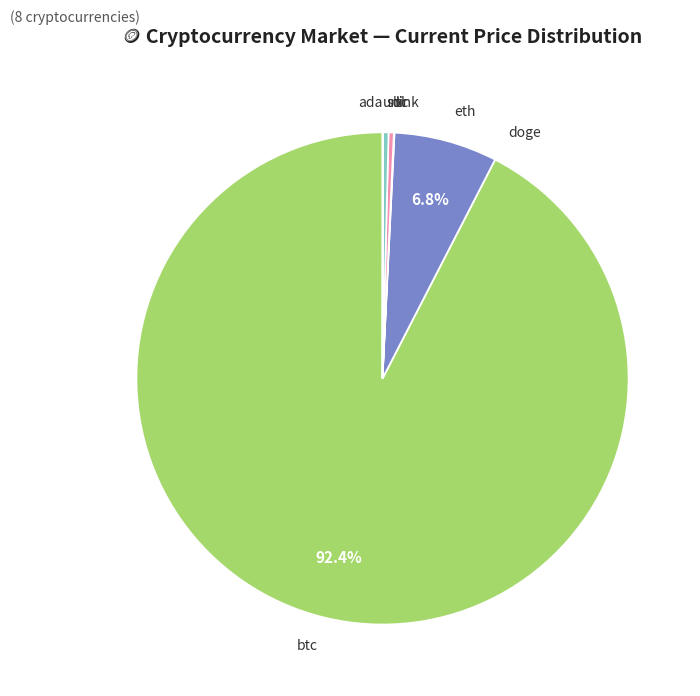

Is there a majority slice in this chart?

Yes